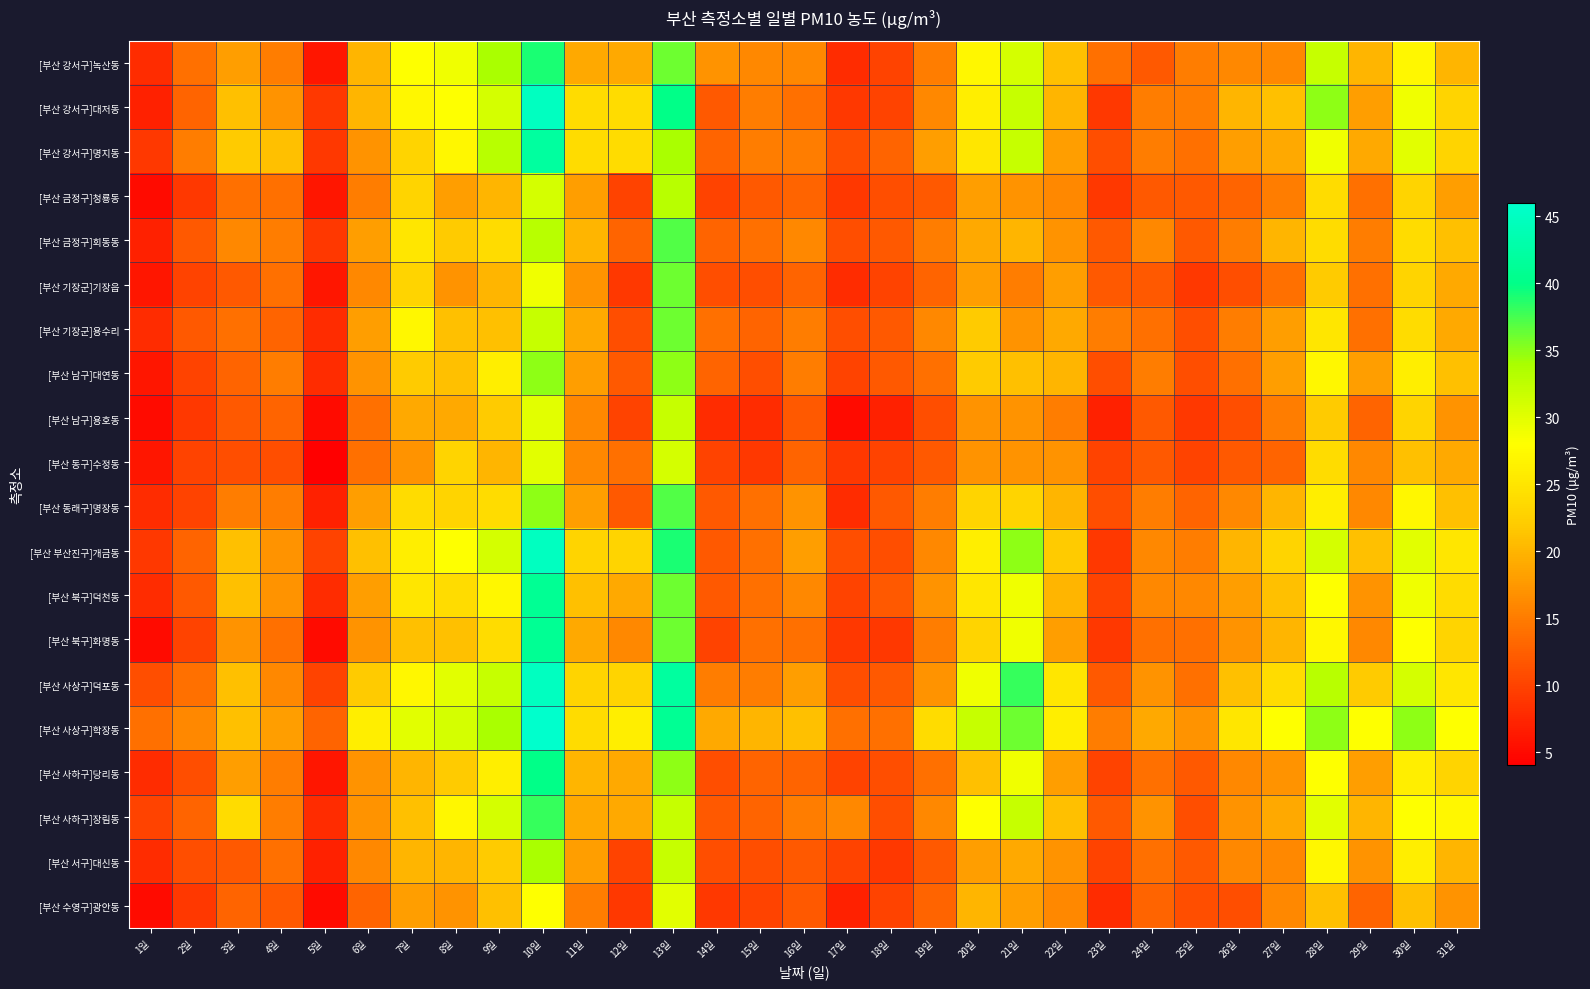

At how many categories does at least one series exceed 5?

31